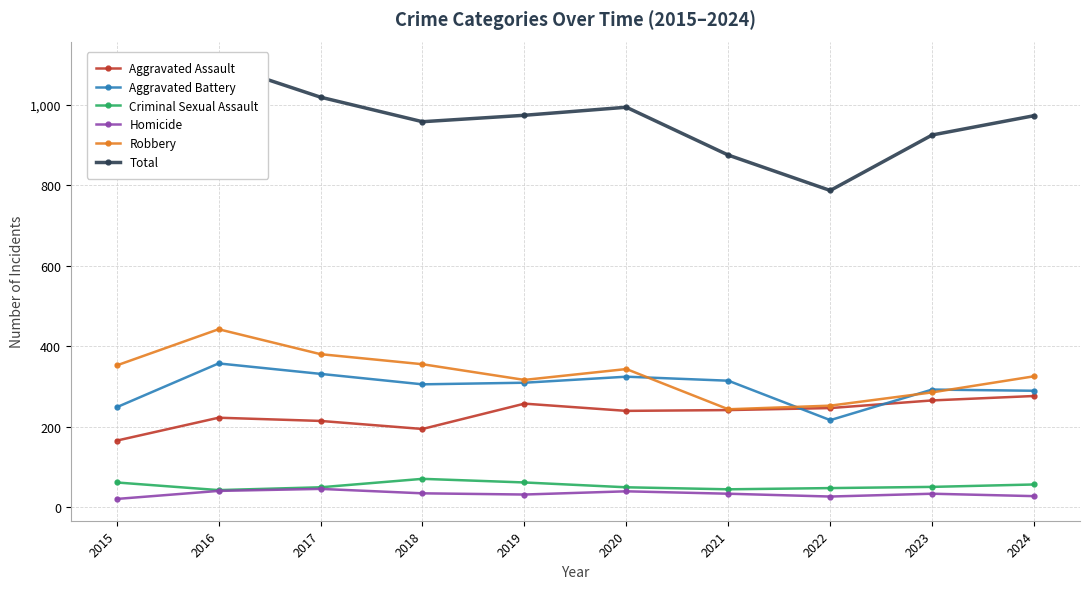

Which series changed the most between 2022 and 2024?

Total